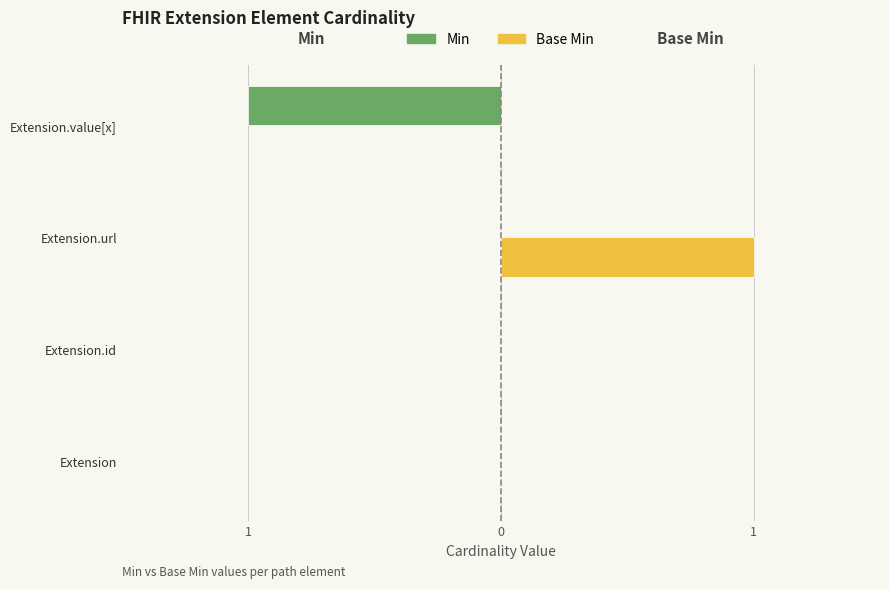

Which series has the largest total across all categories?

Base Min